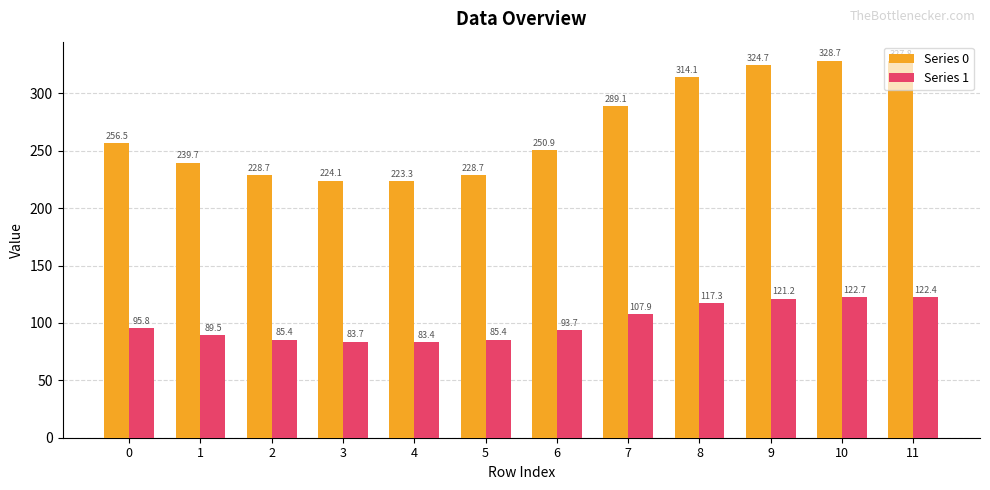

What are all the series names shown in the legend?

Series 0, Series 1